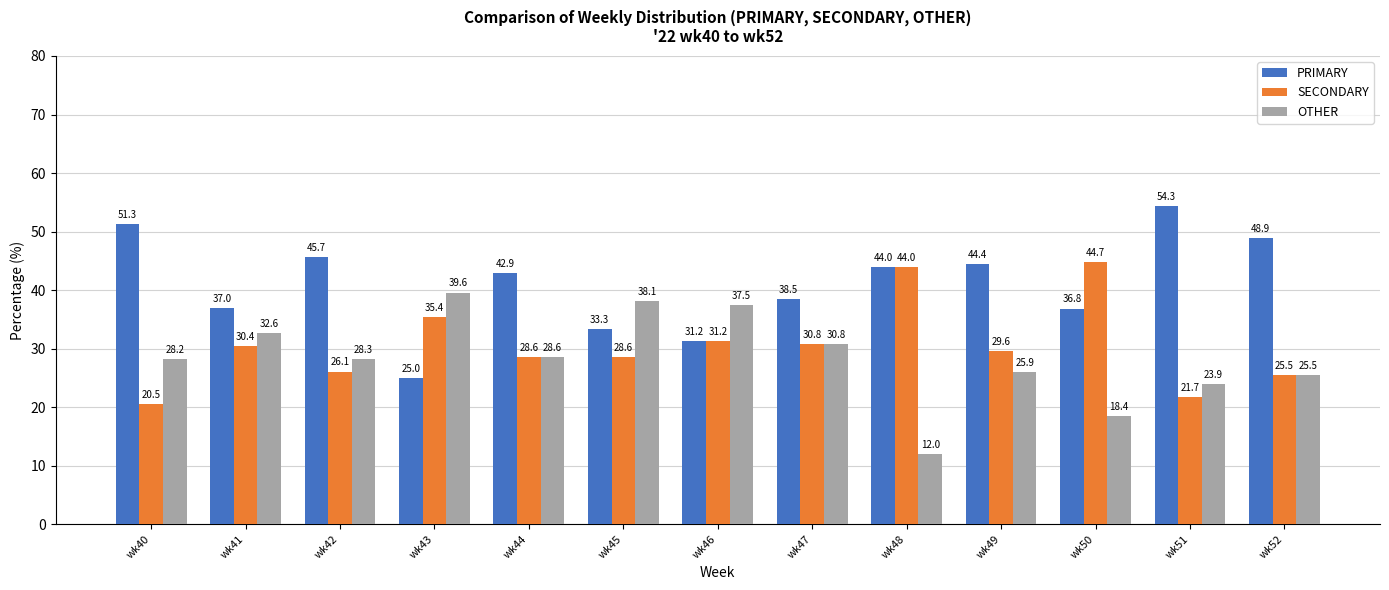

Which series has the largest total across all categories?

PRIMARY